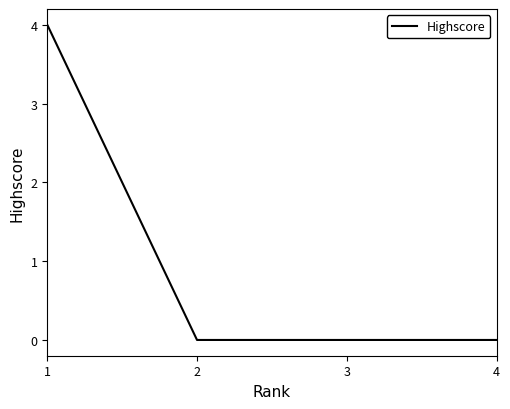

Does the chart have visible grid lines?

No